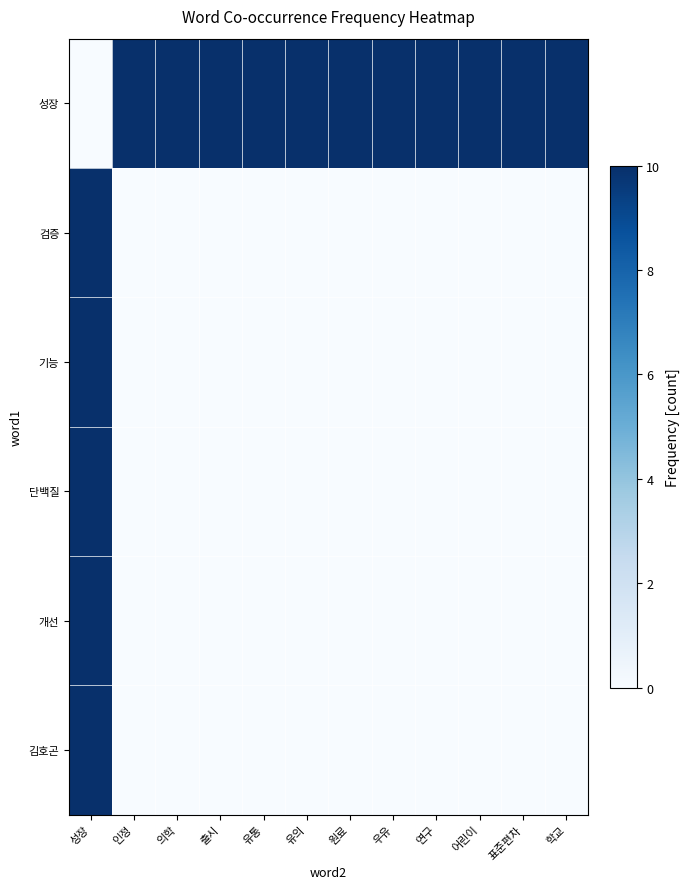

List the series in order of their peak value, lowest first.

성장, 검증, 기능, 단백질, 개선, 김호곤